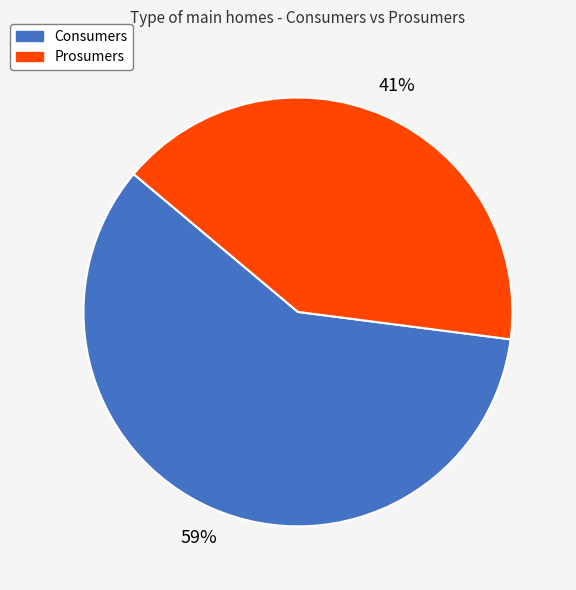

To the nearest percent, what percentage of the pie is Consumers?

59%